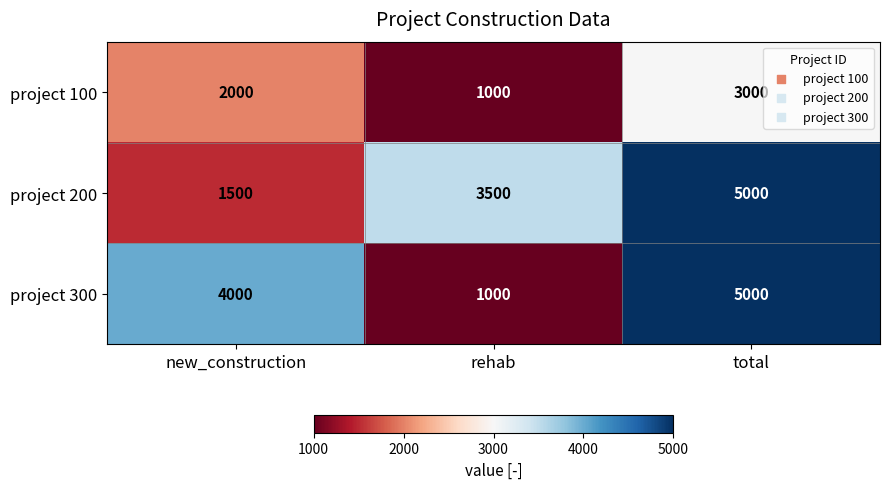

What is the sum of all project 200 values?

10000